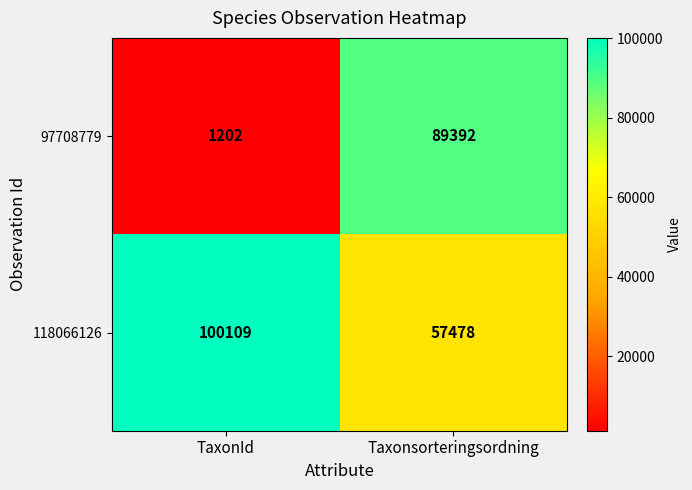

At which category is the sum across all series the highest?

Taxonsorteringsordning